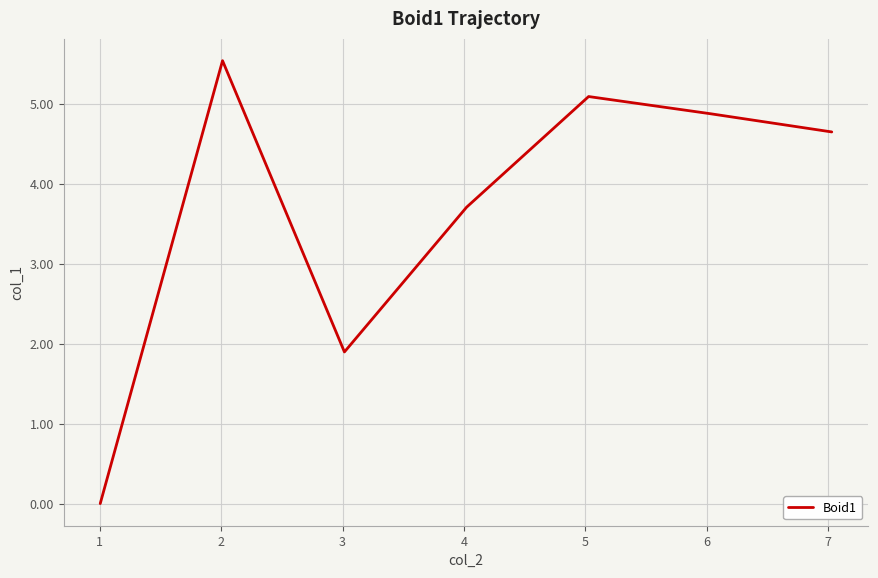

What is the sum of all values?

25.8